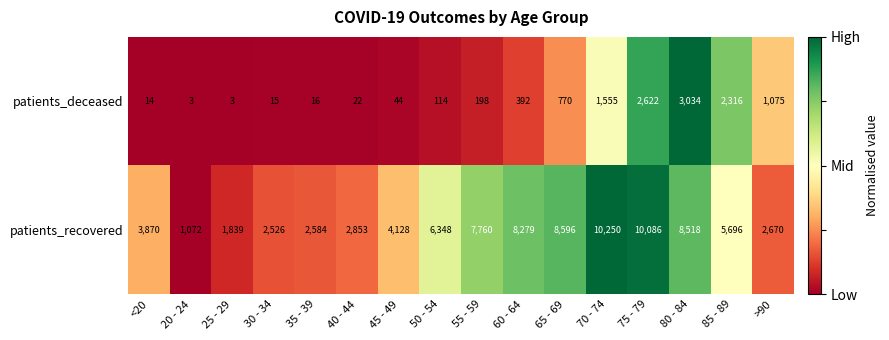

The value of patients_deceased at >90 is 1493. True or false?

False